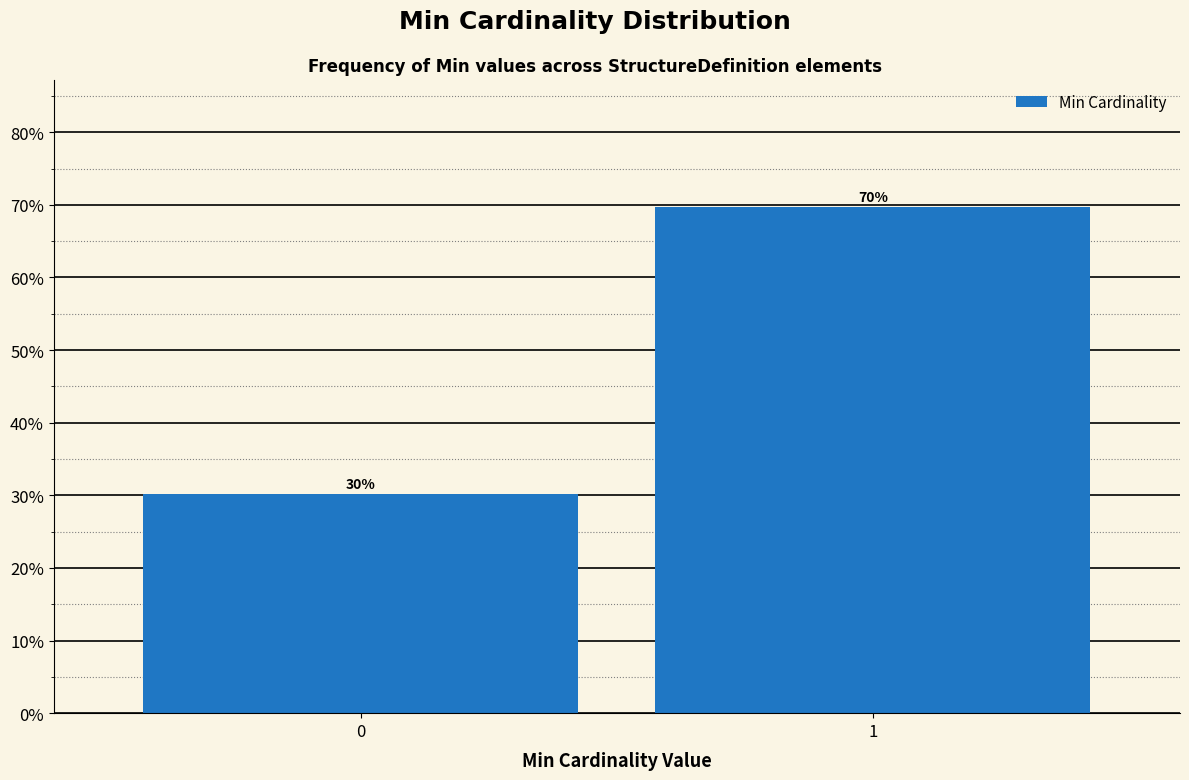

What is the value of the 1st bar from the left?

30.2